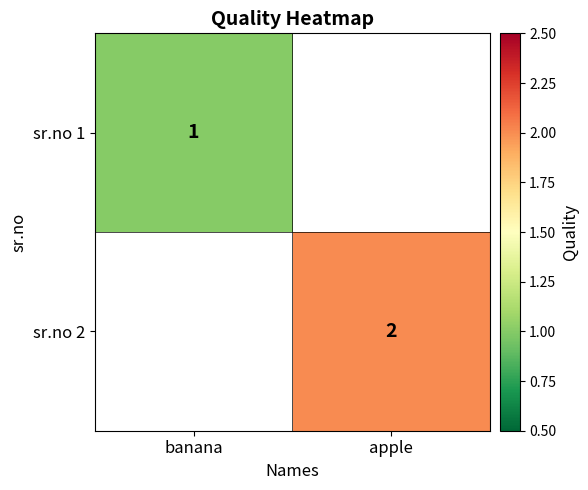

List the series in order of their overall mean, lowest first.

sr.no 1, sr.no 2